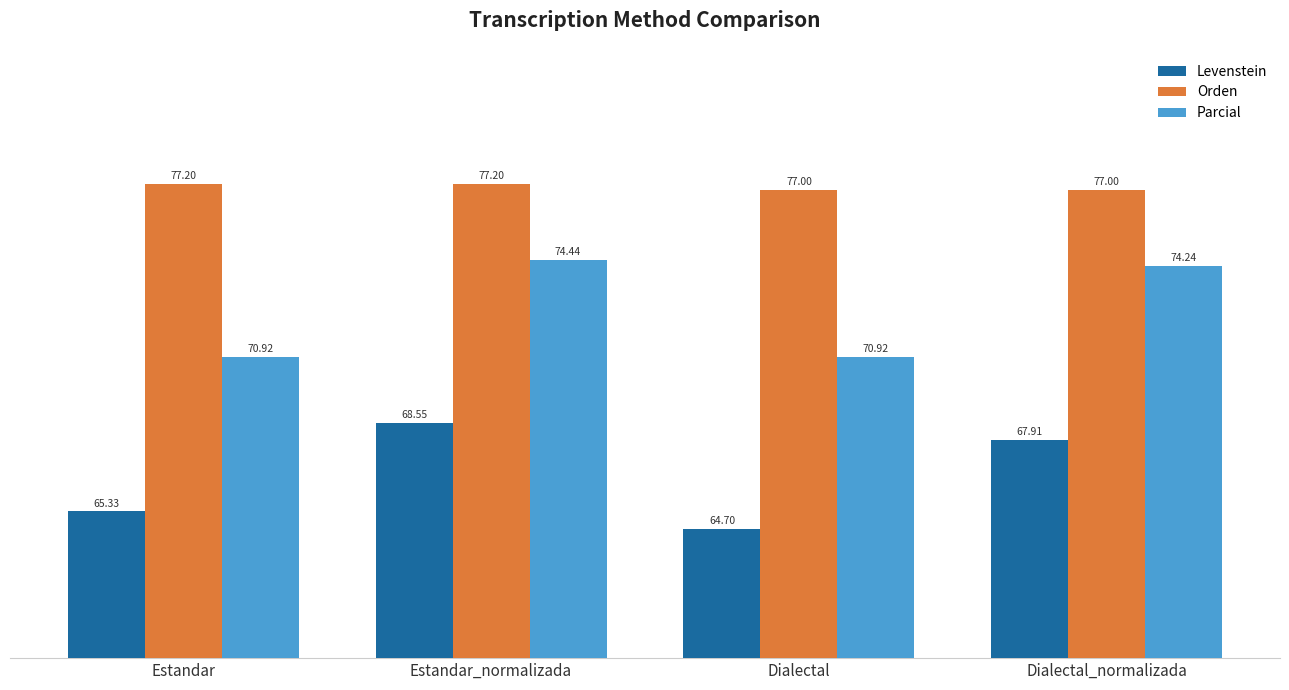

At which label does Levenstein reach its peak?

Estandar_normalizada